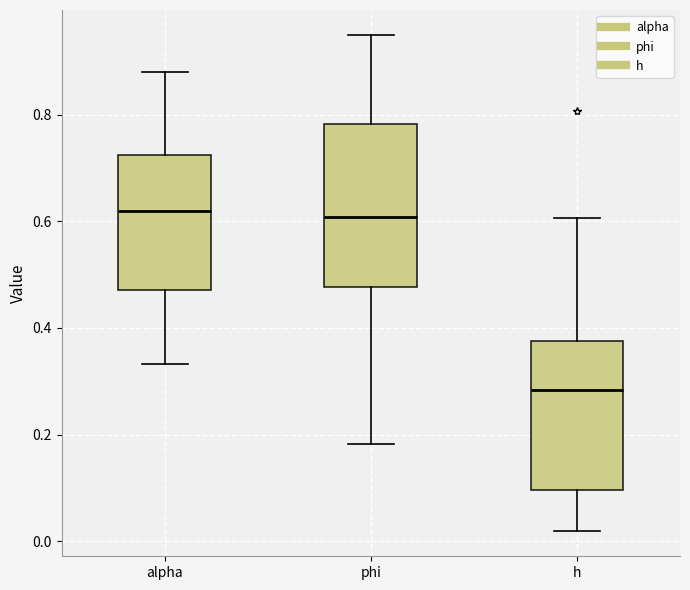

Where is the upper edge of the box for h on the y-axis? The values are not printed on the chart, so give them approximately, as read against the axis.

0.38